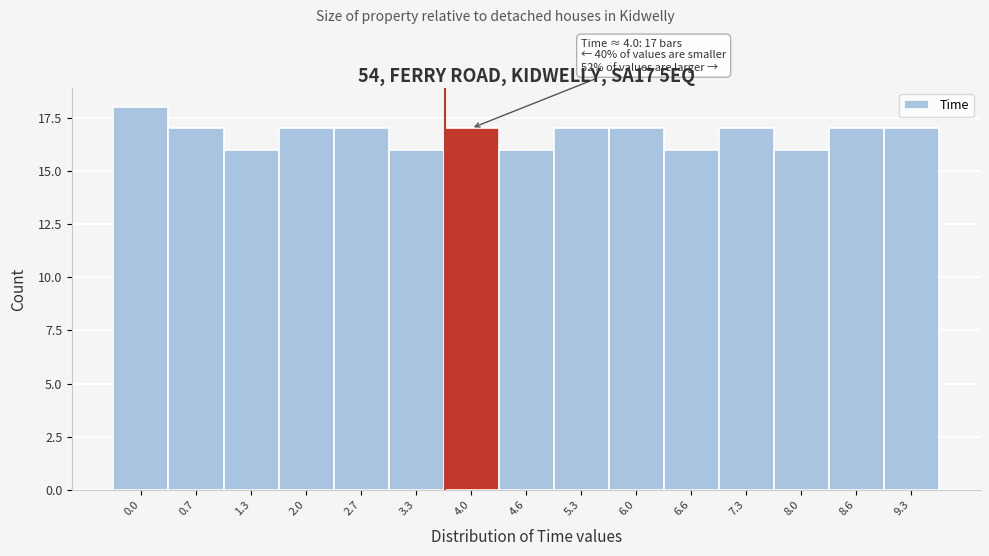

Reading right to left, list all the values displayed in this chart.

9.3=17	8.6=17	8.0=16	7.3=17	6.6=16	6.0=17	5.3=17	4.6=16	4.0=17	3.3=16	2.7=17	2.0=17	1.3=16	0.7=17	0.0=18